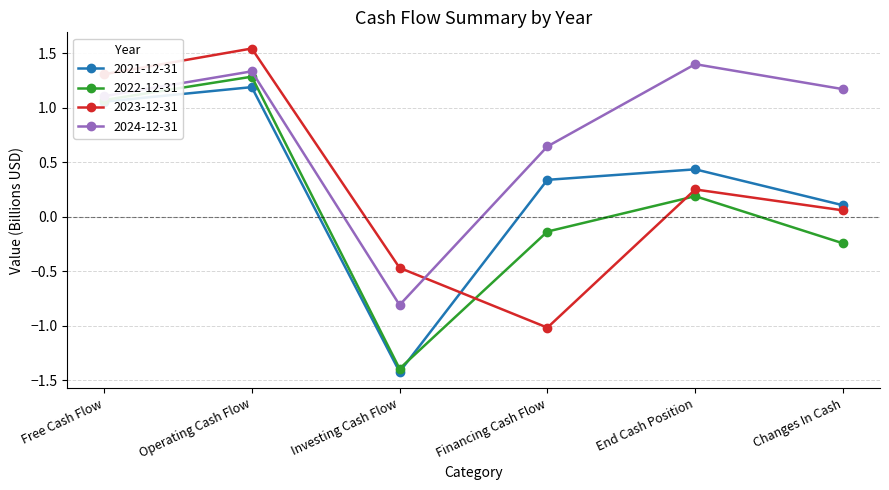

True or false: 2021-12-31 has more than 1 interior local peaks.

True